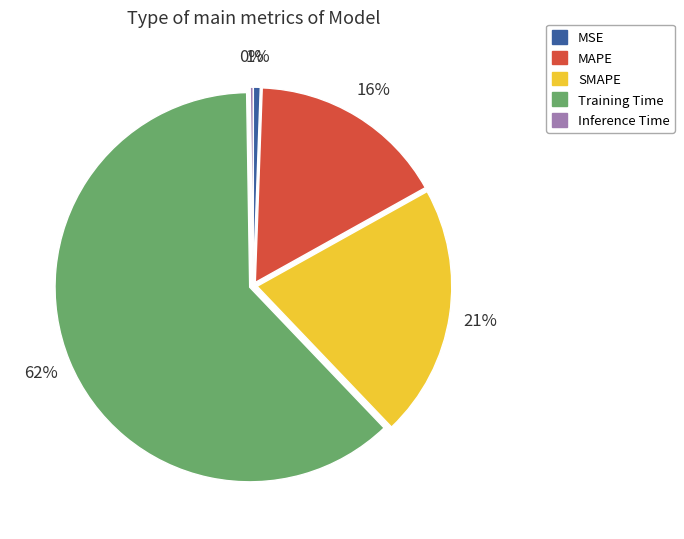

Which category has the biggest portion of the pie?

Training Time